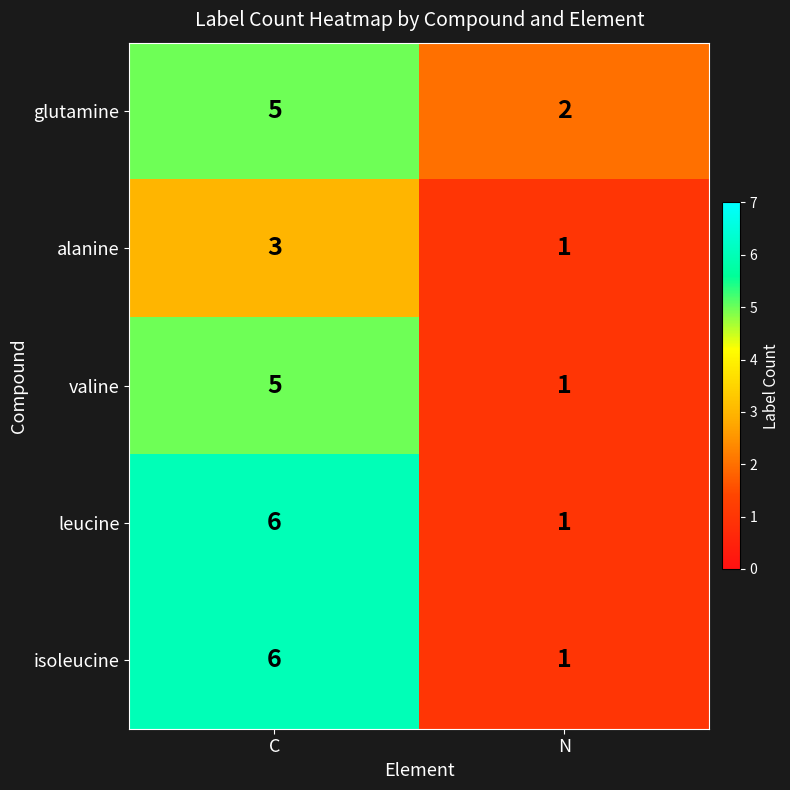

What value does the alanine series have at C?

3